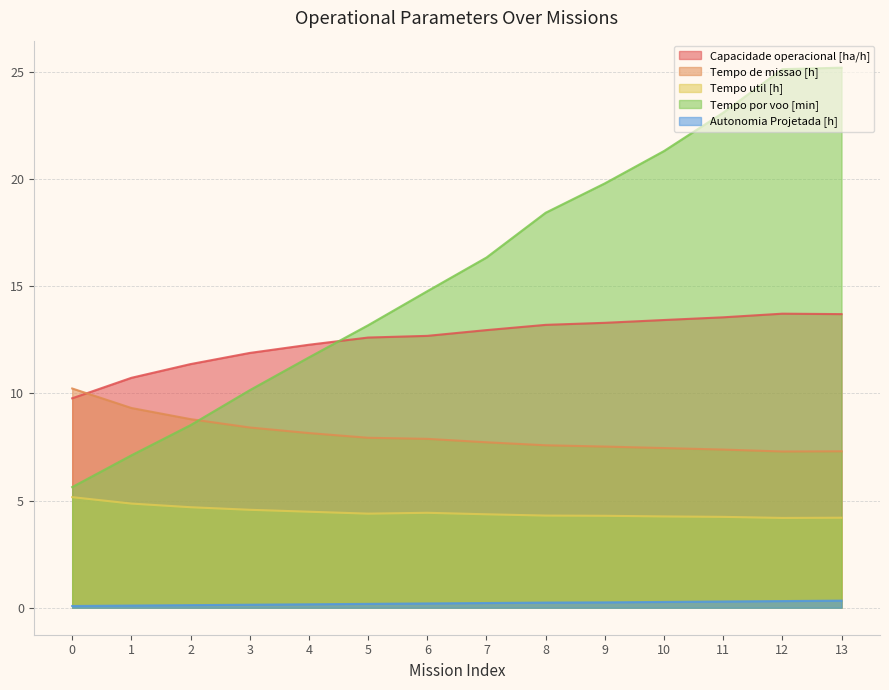

How many lines are shown in the chart?

5